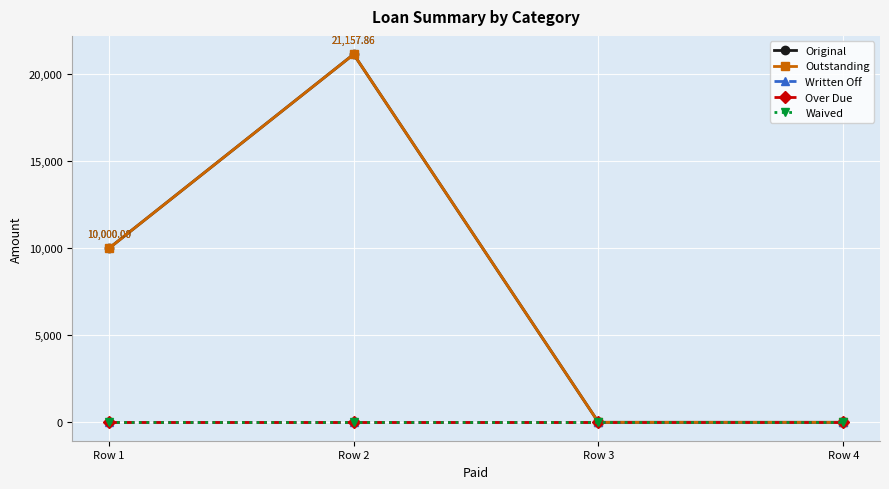

Does the chart have visible grid lines?

Yes